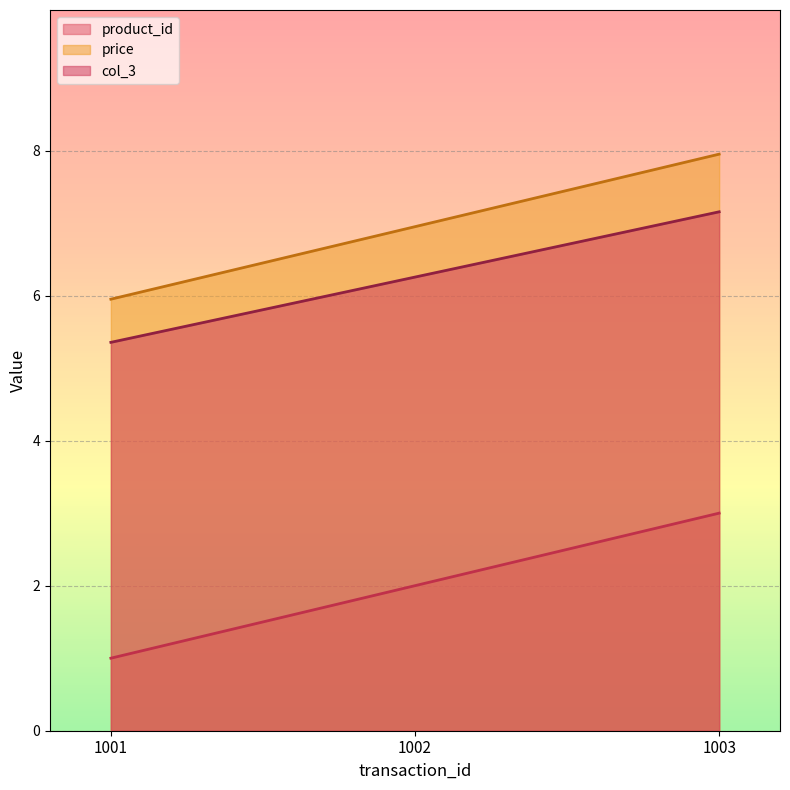

Which category has the highest value in the price series?

1003